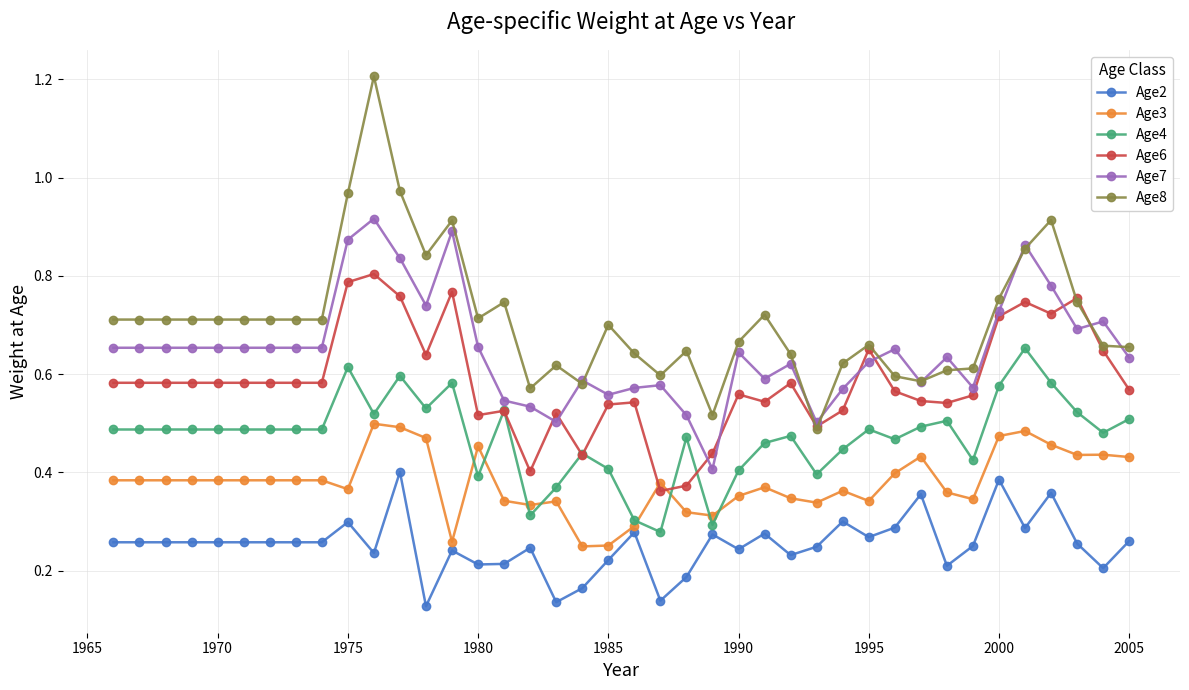

What are all the series names shown in the legend?

Age2, Age3, Age4, Age6, Age7, Age8